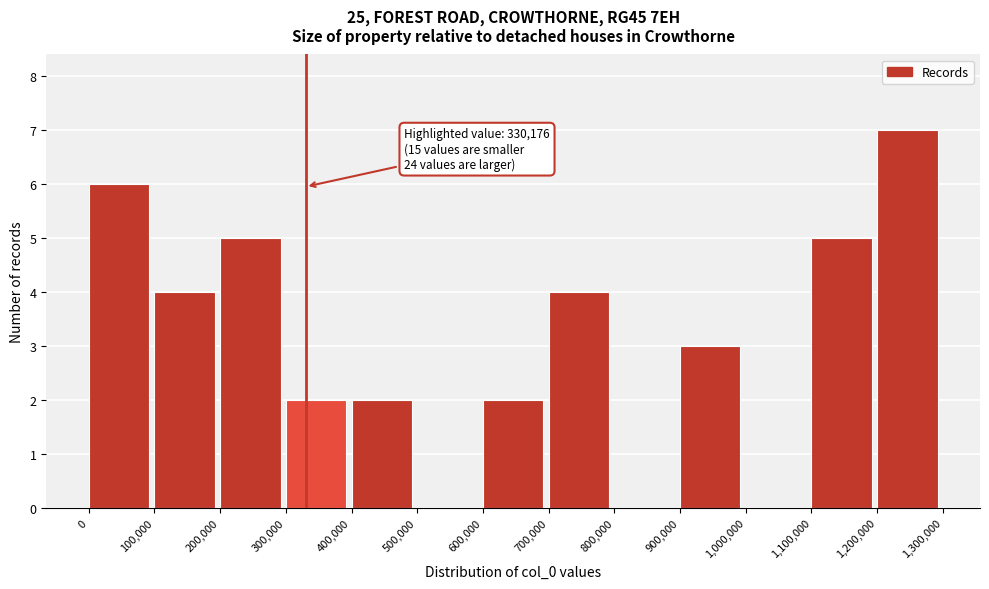

Over which range of the x-axis is the bar tallest?

1,200,000 to 1,300,000